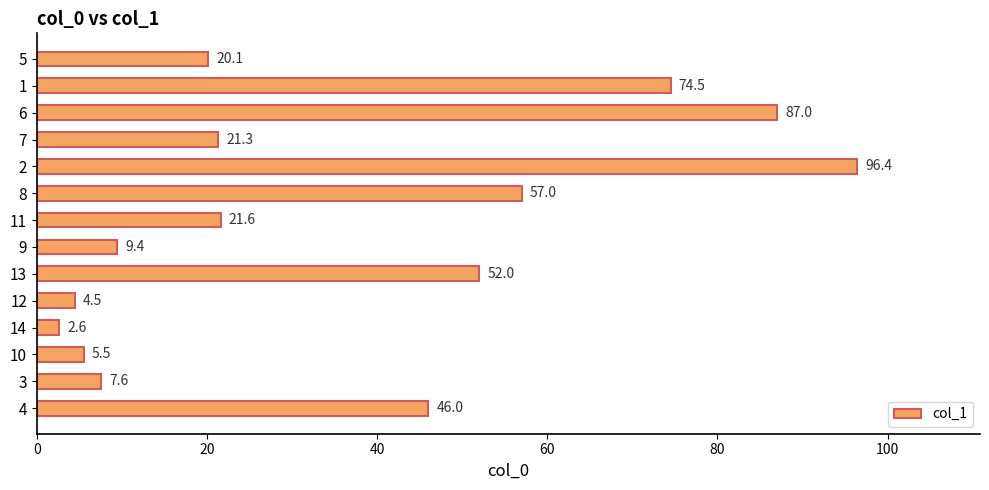

How many categories are shown in the chart?

14